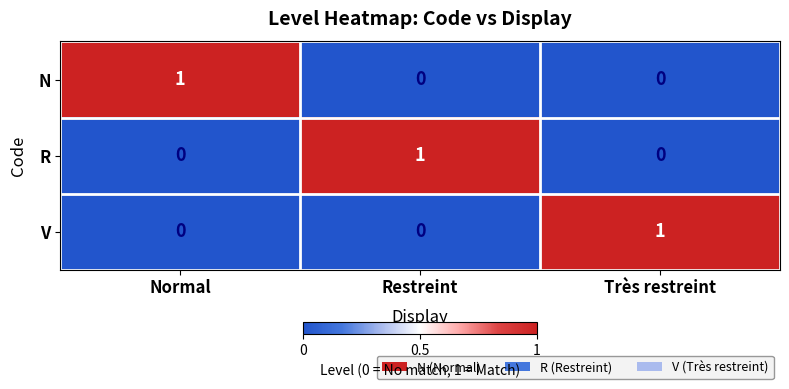

How many N values are between 0 and 1?

3